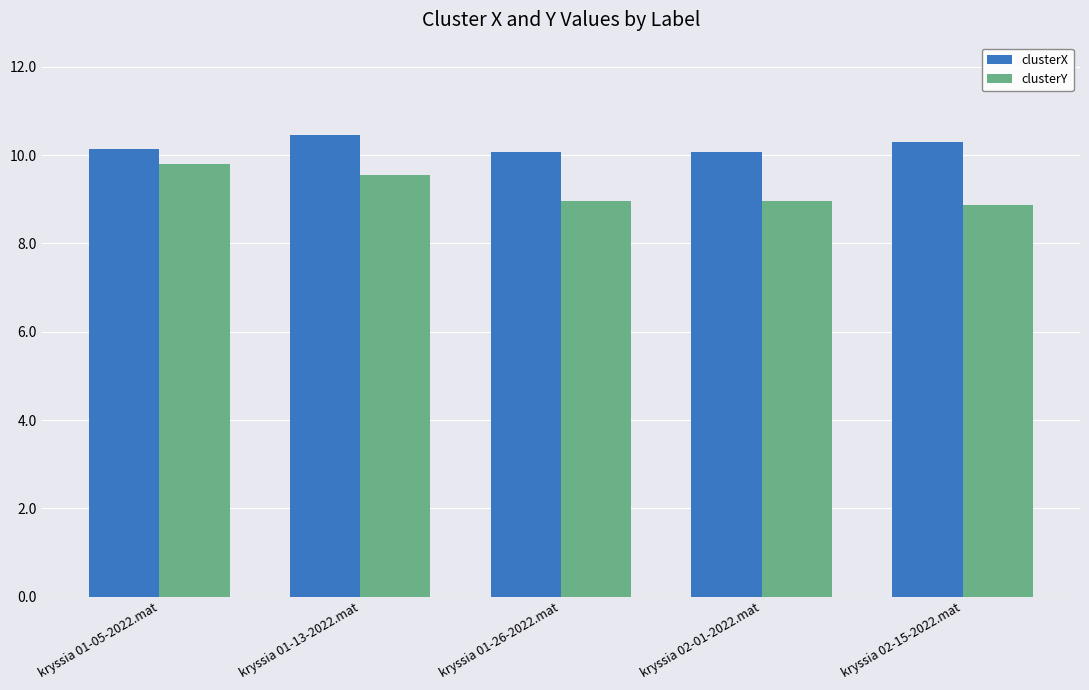

What is the difference between the maximum and minimum values in the clusterX series?

0.4